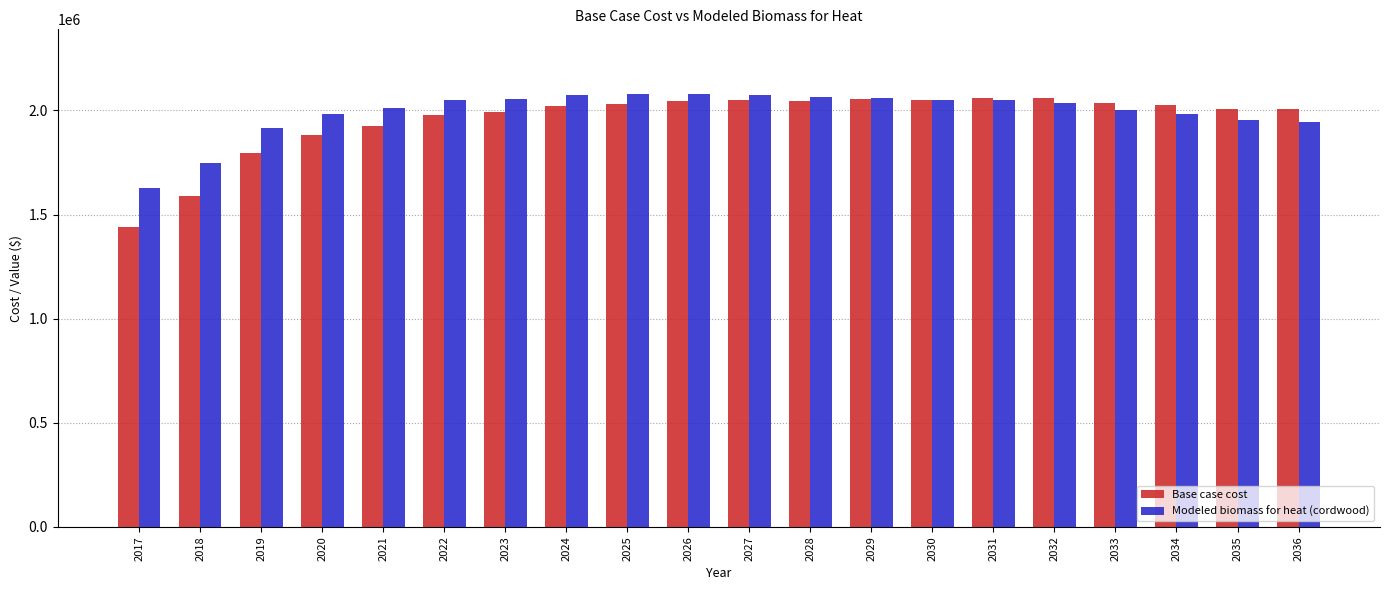

How many distinct data groups are displayed?

2